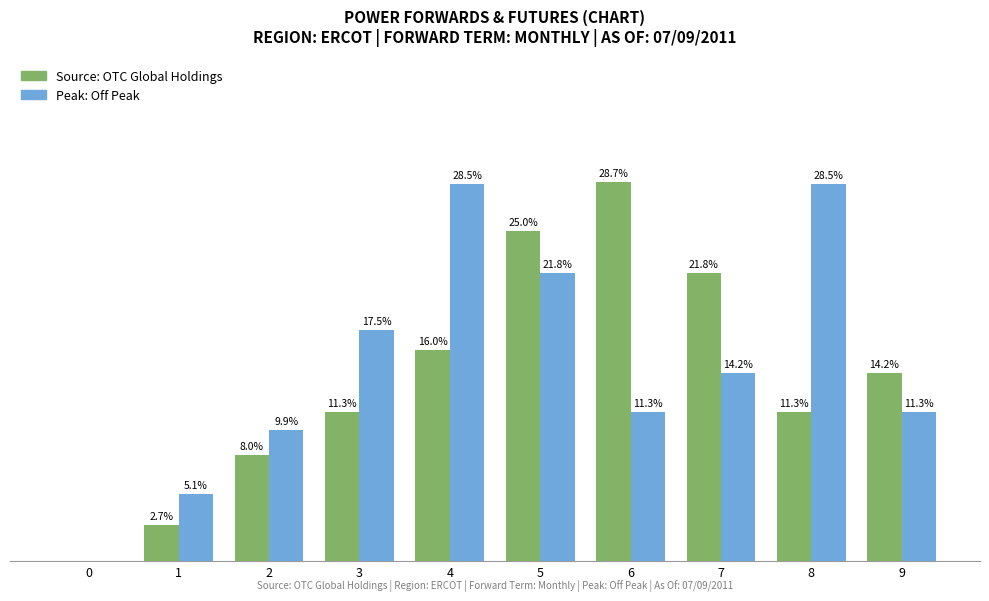

Between 3 and 4, which series saw the biggest shift?

Peak: Off Peak